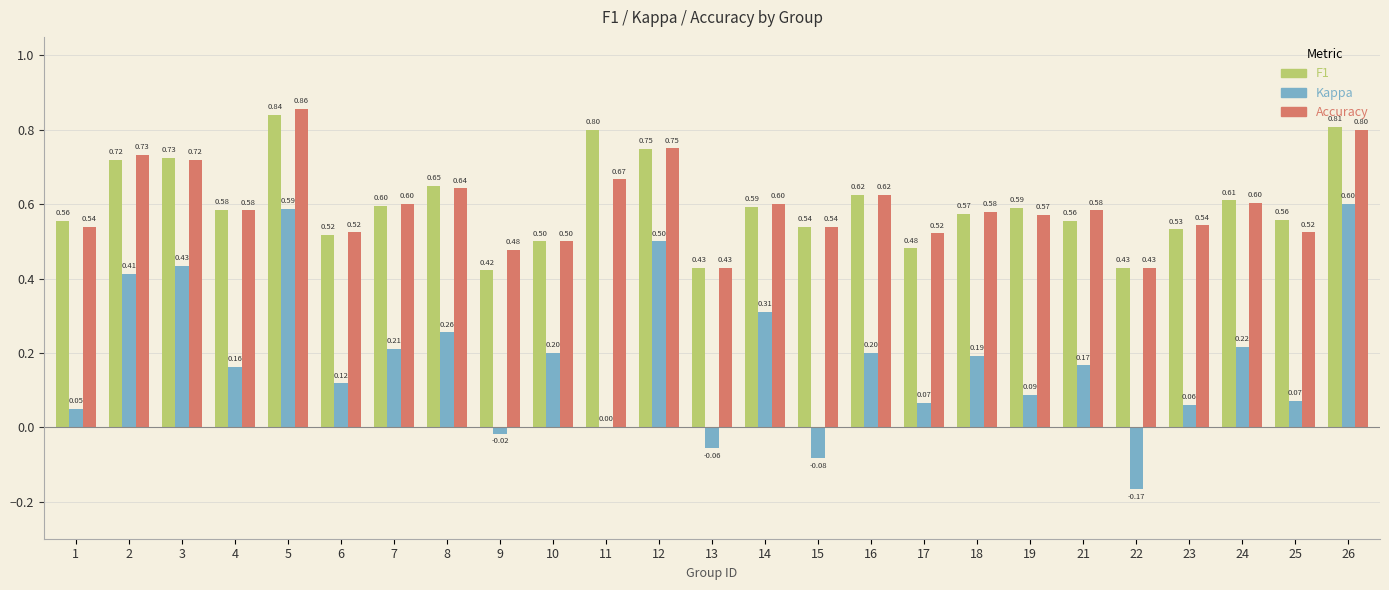

At which category is the sum across all series the highest?

5